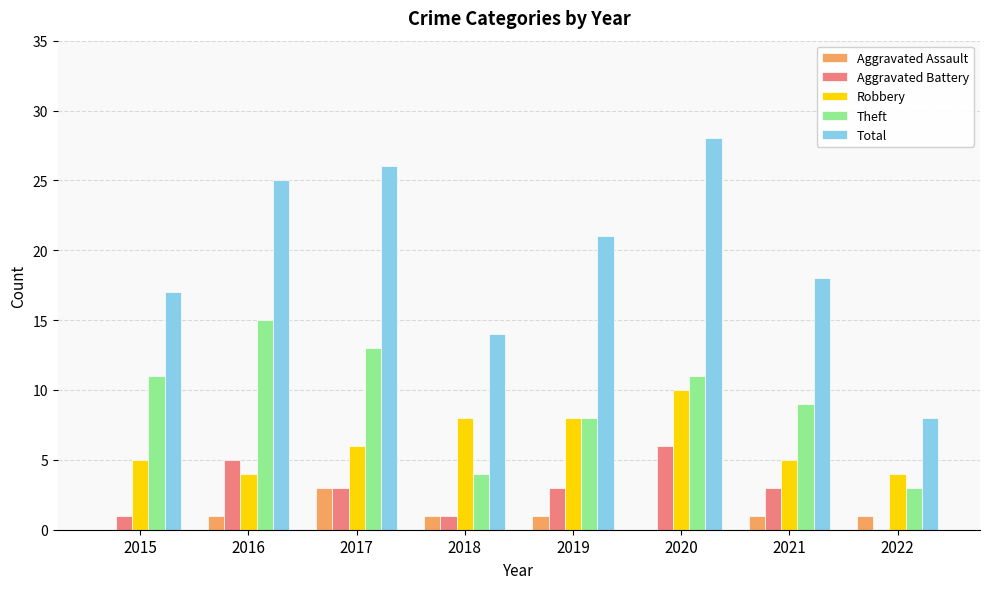

Read the Theft value at 2019, to the nearest 5.

10